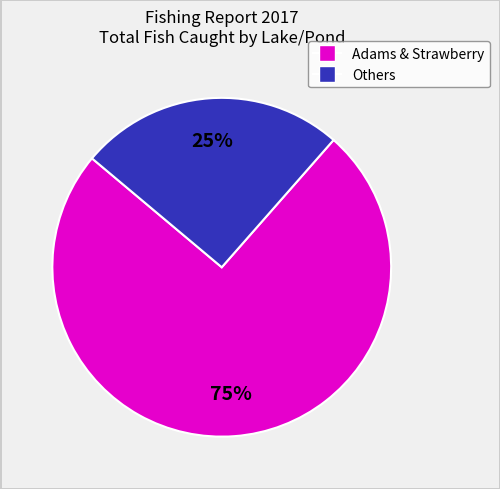

Is there any slice that represents more than half of the pie?

Yes